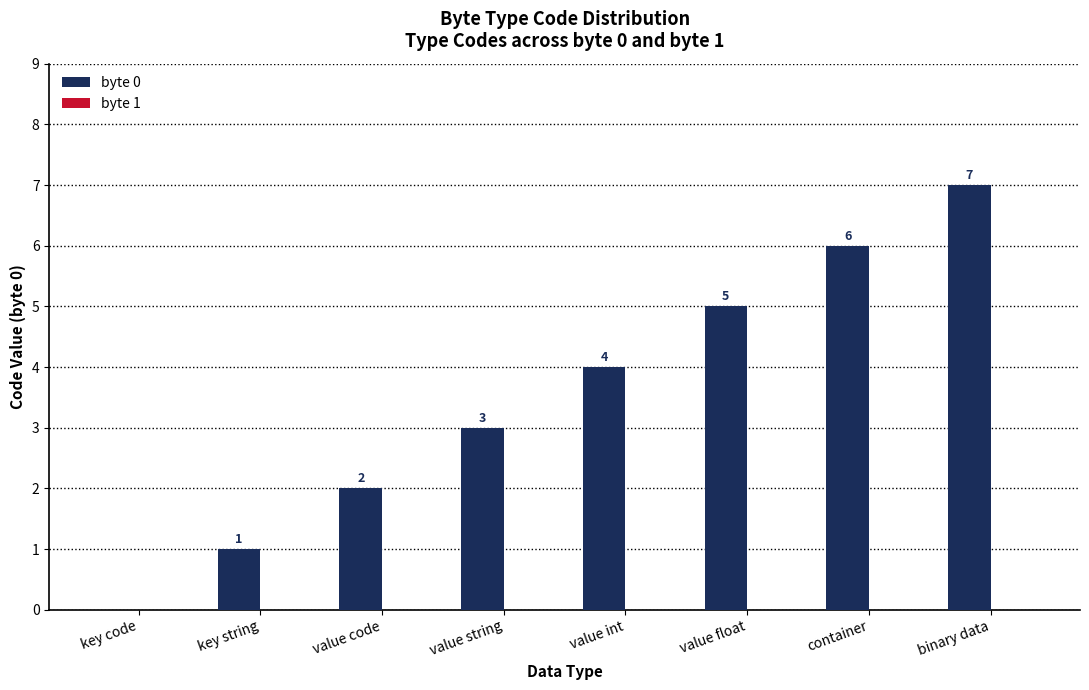

What is the change in value from key string to value string?

+2